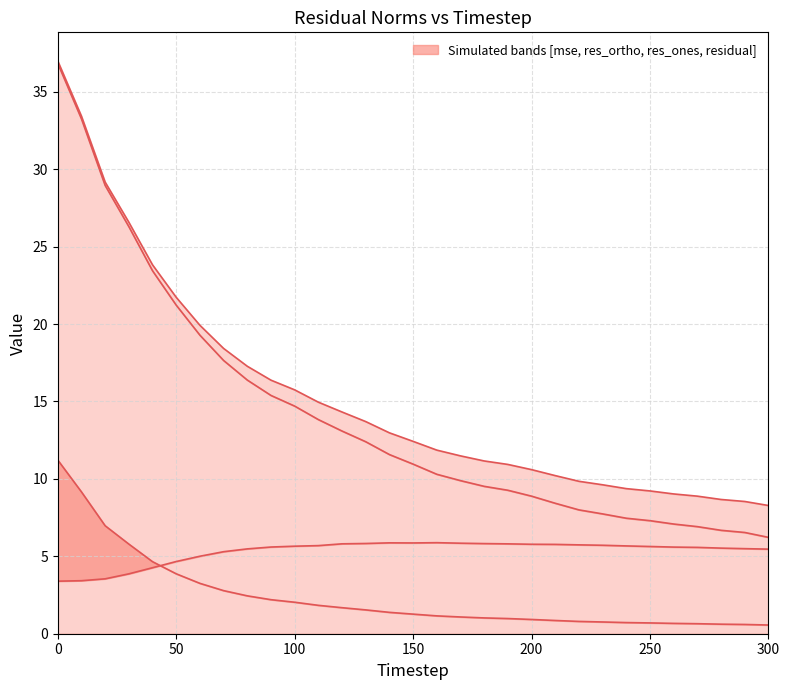

How many values in the res_ones_norm series exceed 10?

17